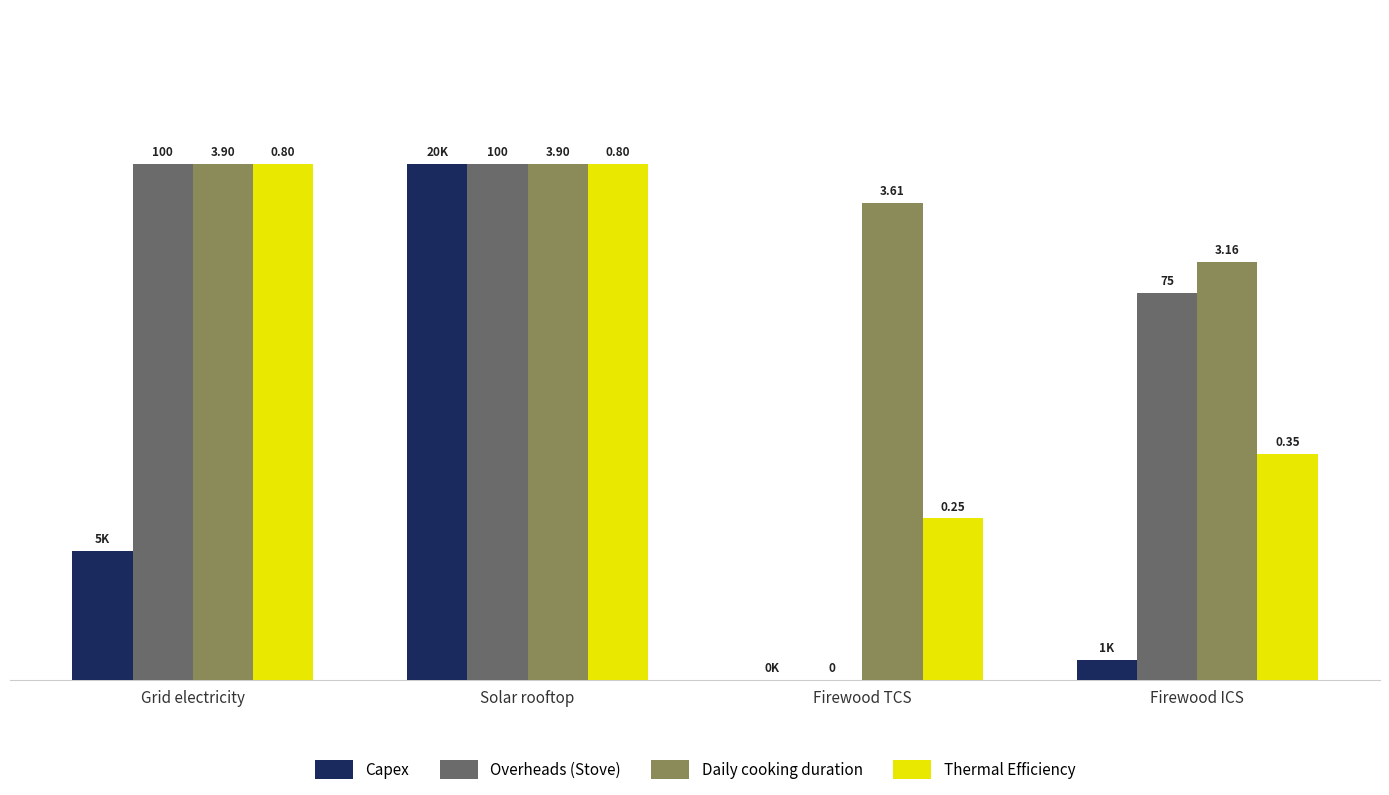

Is it true that Daily cooking duration equals 1.6 at Grid electricity?

False